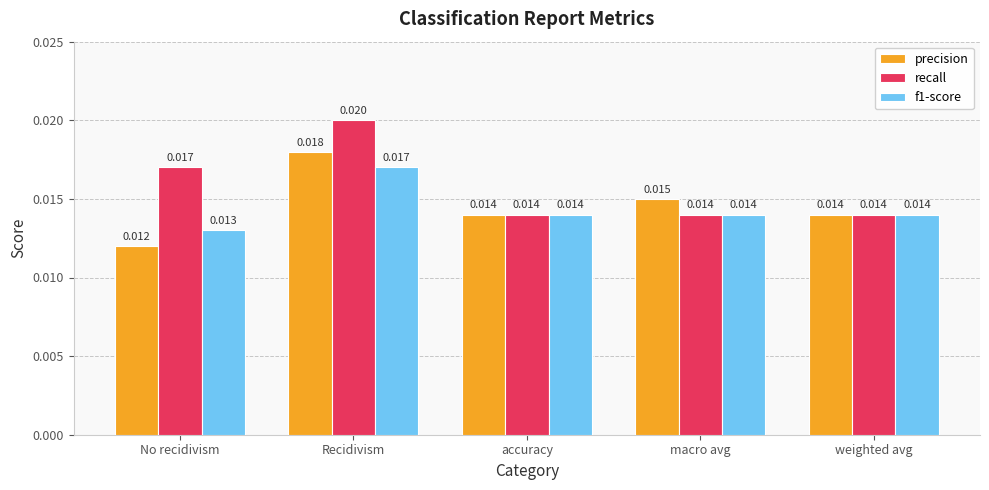

What is the label of the 5th bar from the right?

No recidivism